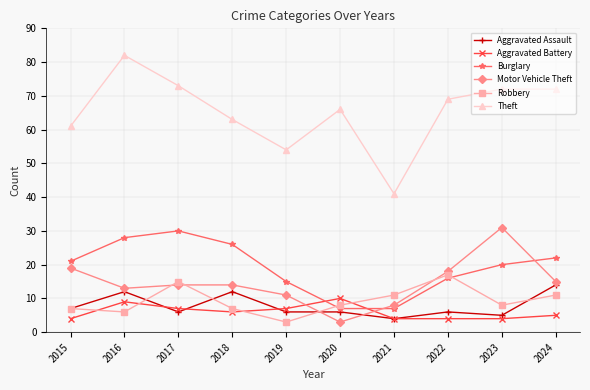

Reading left to right, extract all data points from this chart.

Aggravated Assault: 7	12	6	12	6	6	4	6	5	14
Aggravated Battery: 4	9	7	6	7	10	4	4	4	5
Burglary: 21	28	30	26	15	7	7	16	20	22
Motor Vehicle Theft: 19	13	14	14	11	3	8	18	31	15
Robbery: 7	6	15	7	3	8	11	17	8	11
Theft: 61	82	73	63	54	66	41	69	72	72